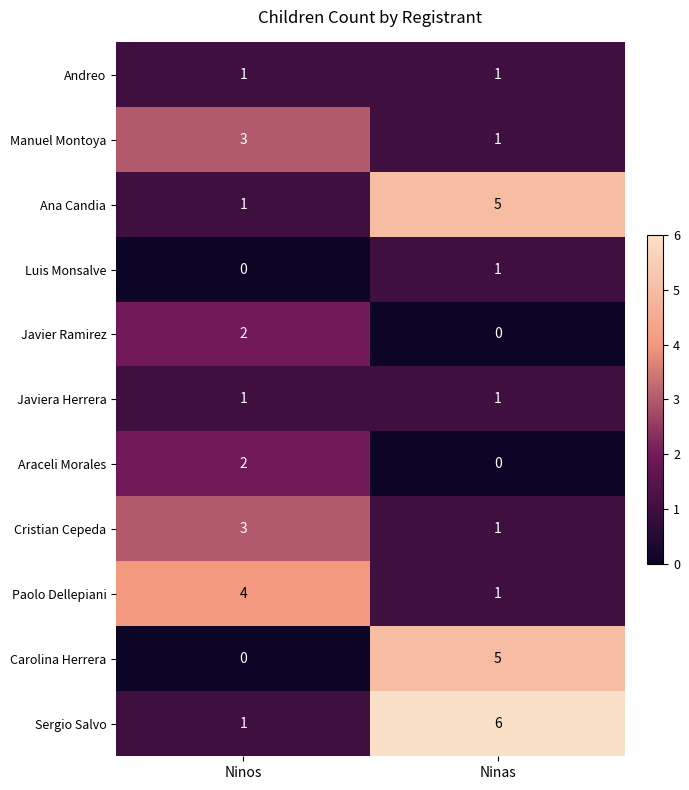

What is the difference between the maximum and minimum values in the Paolo Dellepiani series?

3